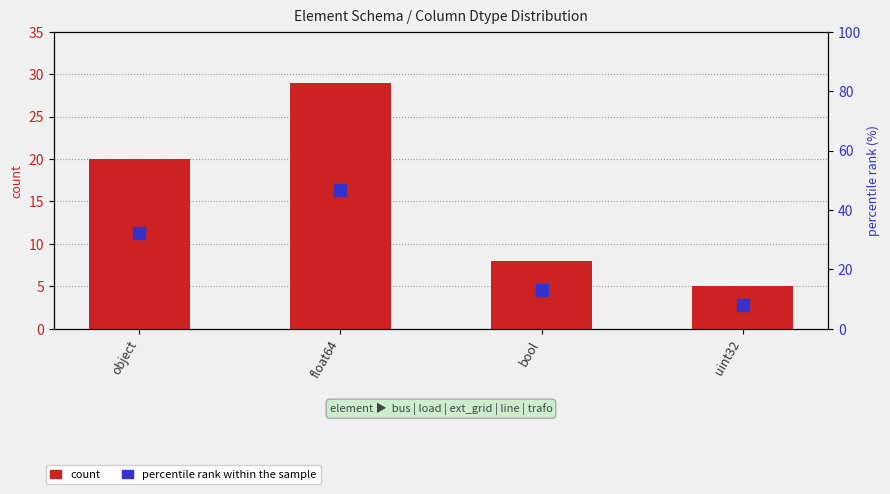

What is the difference between the count values at float64 and uint32?

24.0